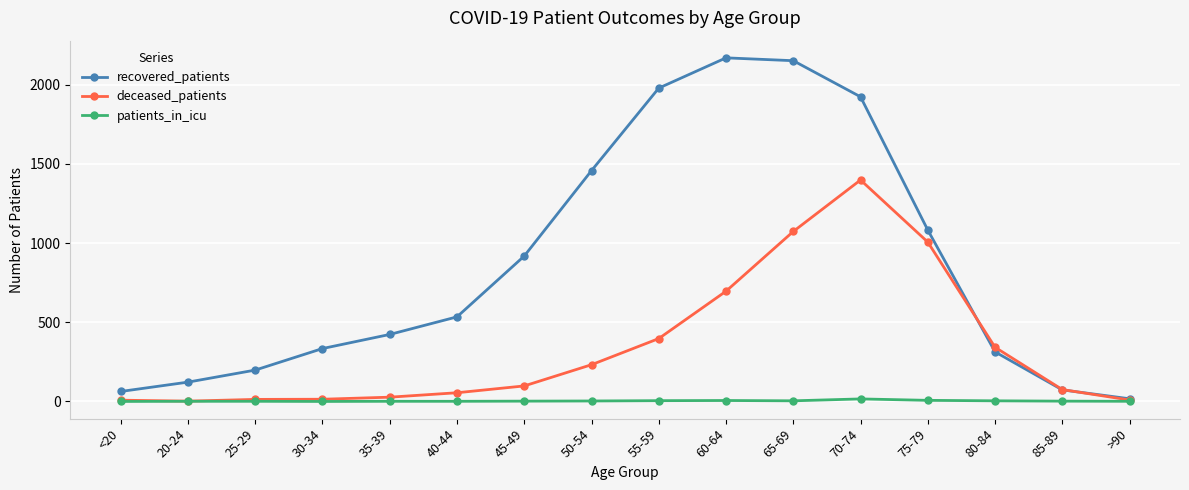

Read the recovered_patients value at 75-79.

1082